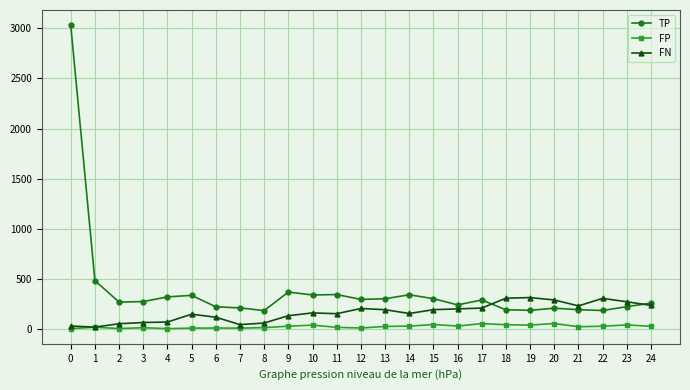

True or false: TP has a value of 131 at 17.

False